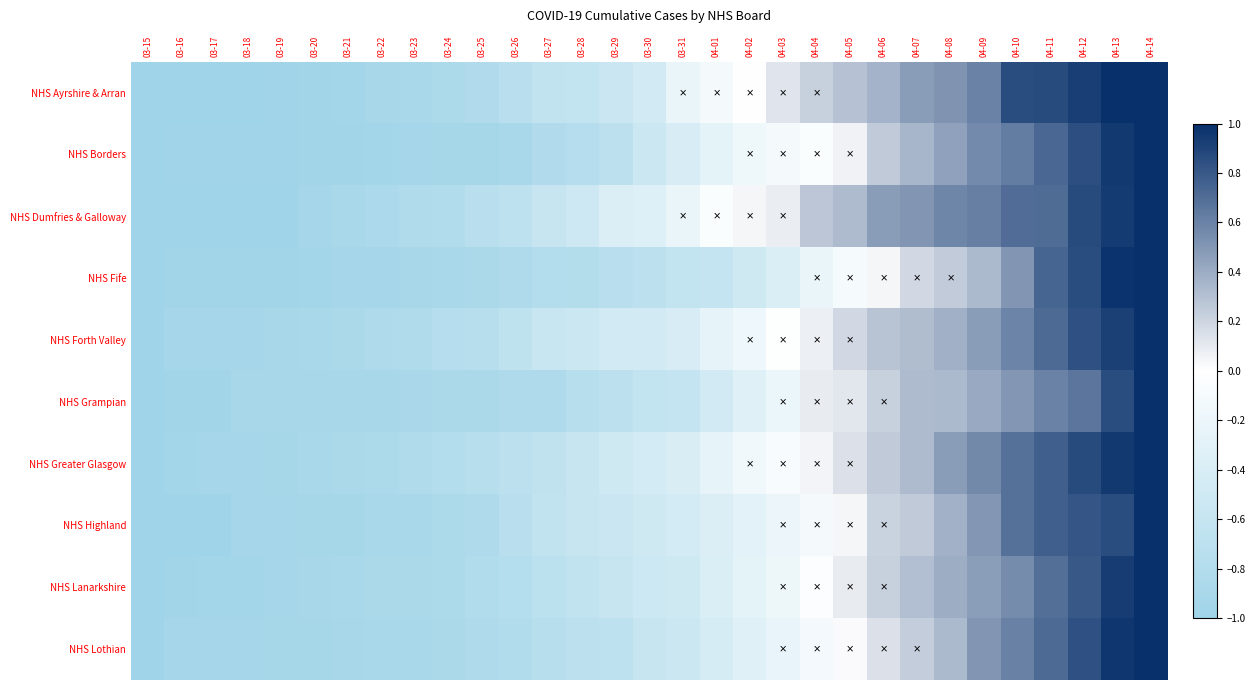

Reading left to right, what are all the values shown in this chart?

NHS Ayrshire & Arran: 03-15=-1.0	03-16=-1.0	03-17=-1.0	03-18=-1.0	03-19=-1.0	03-20=-1.0	03-21=-0.9	03-22=-0.9	03-23=-0.9	03-24=-0.9	03-25=-0.8	03-26=-0.7	03-27=-0.6	03-28=-0.6	03-29=-0.6	03-30=-0.5	03-31=-0.2	04-01=-0.1	04-02=0.0	04-03=0.1	04-04=0.2	04-05=0.3	04-06=0.4	04-07=0.5	04-08=0.5	04-09=0.6	04-10=0.9	04-11=0.9	04-12=0.9	04-13=1.0	04-14=1.0
NHS Borders: 03-15=-1.0	03-16=-1.0	03-17=-1.0	03-18=-1.0	03-19=-1.0	03-20=-1.0	03-21=-1.0	03-22=-0.9	03-23=-0.9	03-24=-0.9	03-25=-0.9	03-26=-0.9	03-27=-0.8	03-28=-0.8	03-29=-0.7	03-30=-0.5	03-31=-0.4	04-01=-0.3	04-02=-0.2	04-03=-0.1	04-04=-0.0	04-05=0.1	04-06=0.3	04-07=0.3	04-08=0.4	04-09=0.6	04-10=0.6	04-11=0.7	04-12=0.8	04-13=0.9	04-14=1.0
NHS Dumfries & Galloway: 03-15=-1.0	03-16=-1.0	03-17=-1.0	03-18=-1.0	03-19=-1.0	03-20=-0.9	03-21=-0.9	03-22=-0.9	03-23=-0.8	03-24=-0.8	03-25=-0.7	03-26=-0.7	03-27=-0.6	03-28=-0.5	03-29=-0.4	03-30=-0.3	03-31=-0.2	04-01=-0.0	04-02=0.0	04-03=0.1	04-04=0.3	04-05=0.3	04-06=0.5	04-07=0.5	04-08=0.6	04-09=0.6	04-10=0.7	04-11=0.7	04-12=0.9	04-13=0.9	04-14=1.0
NHS Fife: 03-15=-1.0	03-16=-1.0	03-17=-1.0	03-18=-1.0	03-19=-1.0	03-20=-1.0	03-21=-0.9	03-22=-0.9	03-23=-0.9	03-24=-0.9	03-25=-0.9	03-26=-0.8	03-27=-0.8	03-28=-0.8	03-29=-0.7	03-30=-0.7	03-31=-0.6	04-01=-0.6	04-02=-0.5	04-03=-0.4	04-04=-0.2	04-05=-0.1	04-06=0.0	04-07=0.2	04-08=0.2	04-09=0.3	04-10=0.5	04-11=0.7	04-12=0.9	04-13=1.0	04-14=1.0
NHS Forth Valley: 03-15=-1.0	03-16=-0.9	03-17=-0.9	03-18=-0.9	03-19=-0.9	03-20=-0.9	03-21=-0.9	03-22=-0.8	03-23=-0.8	03-24=-0.8	03-25=-0.8	03-26=-0.7	03-27=-0.6	03-28=-0.5	03-29=-0.5	03-30=-0.5	03-31=-0.4	04-01=-0.3	04-02=-0.2	04-03=-0.0	04-04=0.1	04-05=0.2	04-06=0.3	04-07=0.3	04-08=0.4	04-09=0.5	04-10=0.6	04-11=0.7	04-12=0.8	04-13=0.9	04-14=1.0
NHS Grampian: 03-15=-1.0	03-16=-1.0	03-17=-1.0	03-18=-0.9	03-19=-0.9	03-20=-0.9	03-21=-0.9	03-22=-0.9	03-23=-0.9	03-24=-0.9	03-25=-0.9	03-26=-0.9	03-27=-0.8	03-28=-0.7	03-29=-0.7	03-30=-0.6	03-31=-0.6	04-01=-0.5	04-02=-0.3	04-03=-0.2	04-04=0.1	04-05=0.1	04-06=0.2	04-07=0.3	04-08=0.3	04-09=0.4	04-10=0.5	04-11=0.6	04-12=0.7	04-13=0.9	04-14=1.0
NHS Greater Glasgow: 03-15=-1.0	03-16=-0.9	03-17=-0.9	03-18=-0.9	03-19=-0.9	03-20=-0.9	03-21=-0.9	03-22=-0.9	03-23=-0.8	03-24=-0.8	03-25=-0.8	03-26=-0.7	03-27=-0.7	03-28=-0.6	03-29=-0.5	03-30=-0.5	03-31=-0.4	04-01=-0.3	04-02=-0.1	04-03=-0.1	04-04=0.0	04-05=0.1	04-06=0.3	04-07=0.3	04-08=0.5	04-09=0.6	04-10=0.7	04-11=0.8	04-12=0.9	04-13=1.0	04-14=1.0
NHS Highland: 03-15=-1.0	03-16=-1.0	03-17=-1.0	03-18=-0.9	03-19=-0.9	03-20=-0.9	03-21=-0.9	03-22=-0.9	03-23=-0.9	03-24=-0.9	03-25=-0.8	03-26=-0.7	03-27=-0.6	03-28=-0.6	03-29=-0.6	03-30=-0.5	03-31=-0.5	04-01=-0.4	04-02=-0.3	04-03=-0.2	04-04=-0.1	04-05=0.0	04-06=0.2	04-07=0.3	04-08=0.4	04-09=0.5	04-10=0.7	04-11=0.8	04-12=0.8	04-13=0.9	04-14=1.0
NHS Lanarkshire: 03-15=-1.0	03-16=-1.0	03-17=-0.9	03-18=-0.9	03-19=-0.9	03-20=-0.9	03-21=-0.9	03-22=-0.9	03-23=-0.9	03-24=-0.9	03-25=-0.8	03-26=-0.8	03-27=-0.7	03-28=-0.6	03-29=-0.6	03-30=-0.5	03-31=-0.5	04-01=-0.4	04-02=-0.3	04-03=-0.2	04-04=-0.0	04-05=0.1	04-06=0.2	04-07=0.3	04-08=0.4	04-09=0.5	04-10=0.5	04-11=0.7	04-12=0.8	04-13=0.9	04-14=1.0
NHS Lothian: 03-15=-1.0	03-16=-0.9	03-17=-0.9	03-18=-0.9	03-19=-0.9	03-20=-0.9	03-21=-0.9	03-22=-0.9	03-23=-0.9	03-24=-0.9	03-25=-0.8	03-26=-0.8	03-27=-0.8	03-28=-0.7	03-29=-0.7	03-30=-0.6	03-31=-0.6	04-01=-0.4	04-02=-0.3	04-03=-0.2	04-04=-0.1	04-05=0.0	04-06=0.1	04-07=0.2	04-08=0.3	04-09=0.5	04-10=0.6	04-11=0.7	04-12=0.8	04-13=1.0	04-14=1.0